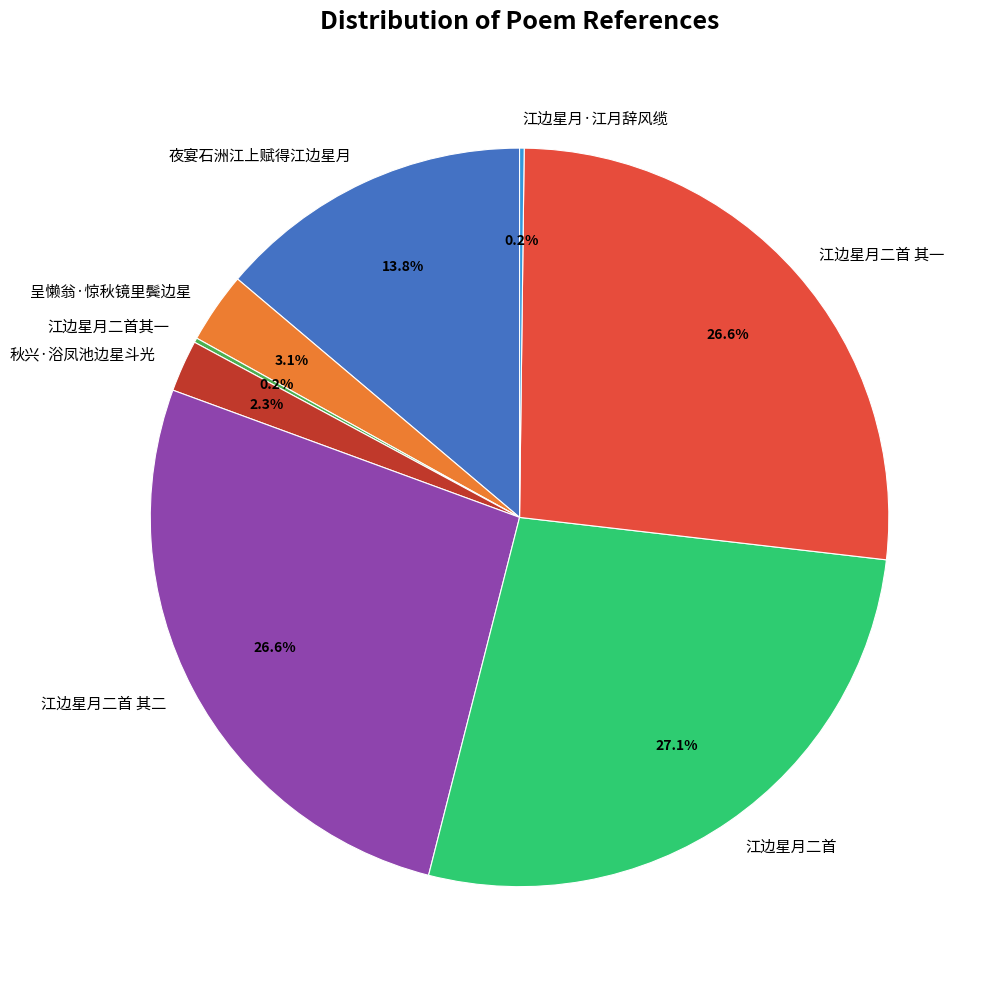

Does any single category account for the majority?

No